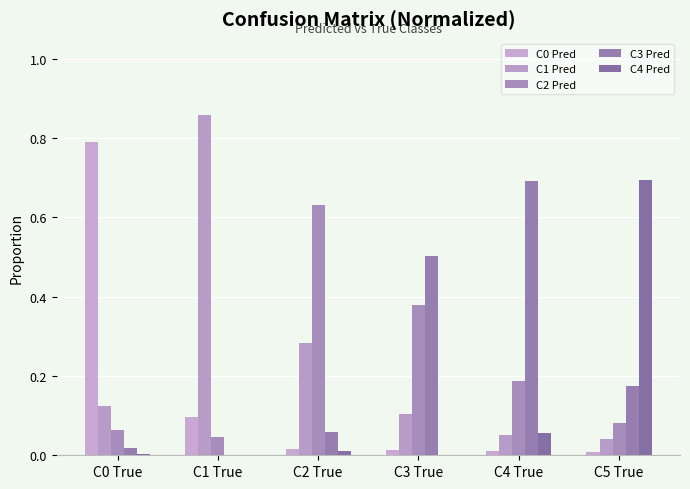

How many groups of bars are there?

6